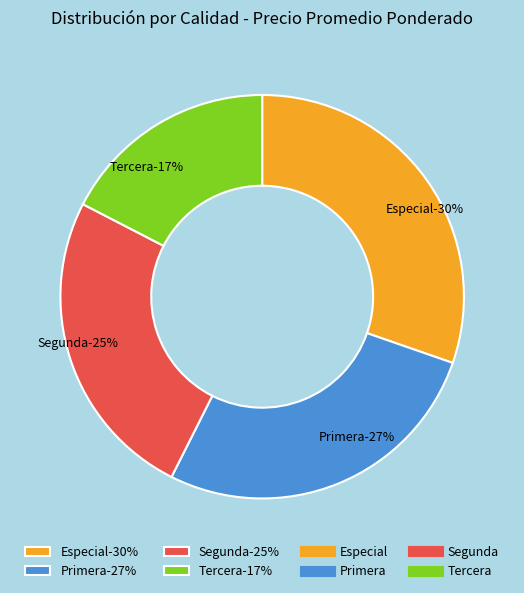

How many segments does this pie chart have?

4